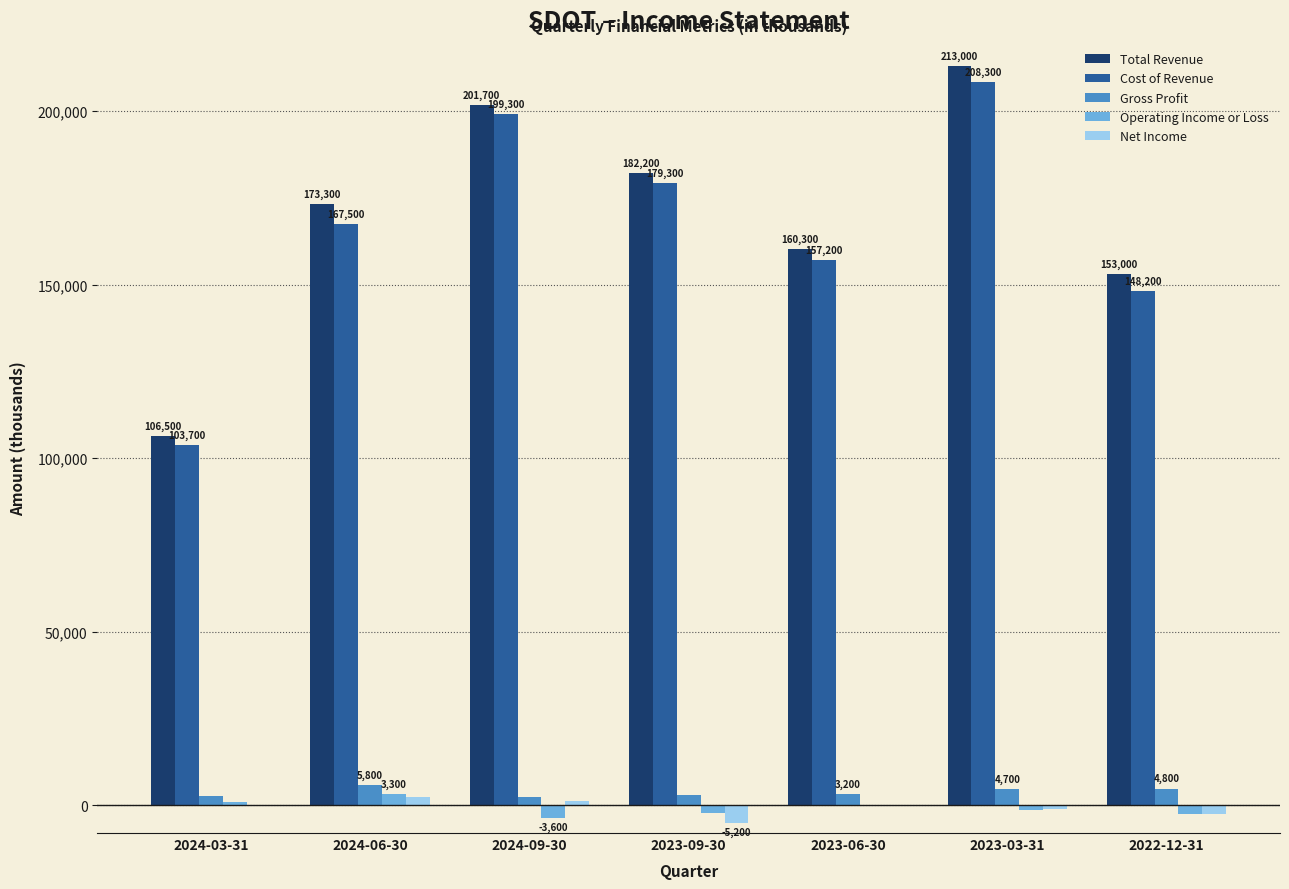

Reading left to right, extract all data points from this chart.

Total Revenue: 2024-03-31=106500	2024-06-30=173300	2024-09-30=201700	2023-09-30=182200	2023-06-30=160300	2023-03-31=213000	2022-12-31=153000
Cost of Revenue: 2024-03-31=103700	2024-06-30=167500	2024-09-30=199300	2023-09-30=179300	2023-06-30=157200	2023-03-31=208300	2022-12-31=148200
Gross Profit: 2024-03-31=2800	2024-06-30=5800	2024-09-30=2500	2023-09-30=2900	2023-06-30=3200	2023-03-31=4700	2022-12-31=4800
Operating Income or Loss: 2024-03-31=1000	2024-06-30=3300	2024-09-30=-3600	2023-09-30=-2300	2023-06-30=-300	2023-03-31=-1500	2022-12-31=-2400
Net Income: 2024-03-31=-300	2024-06-30=2400	2024-09-30=1200	2023-09-30=-5200	2023-06-30=200	2023-03-31=-1100	2022-12-31=-2400